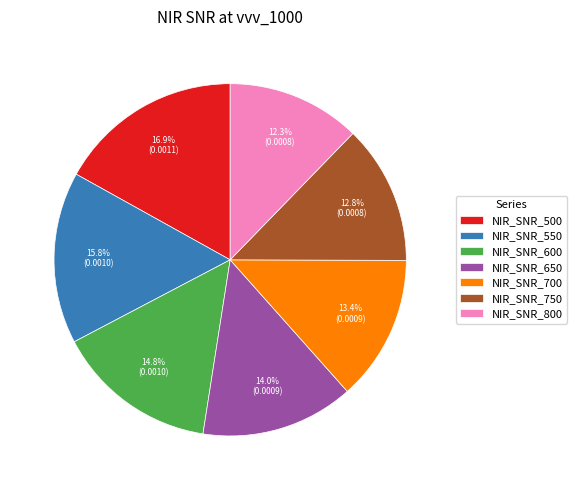

How many slices are in this pie chart?

7